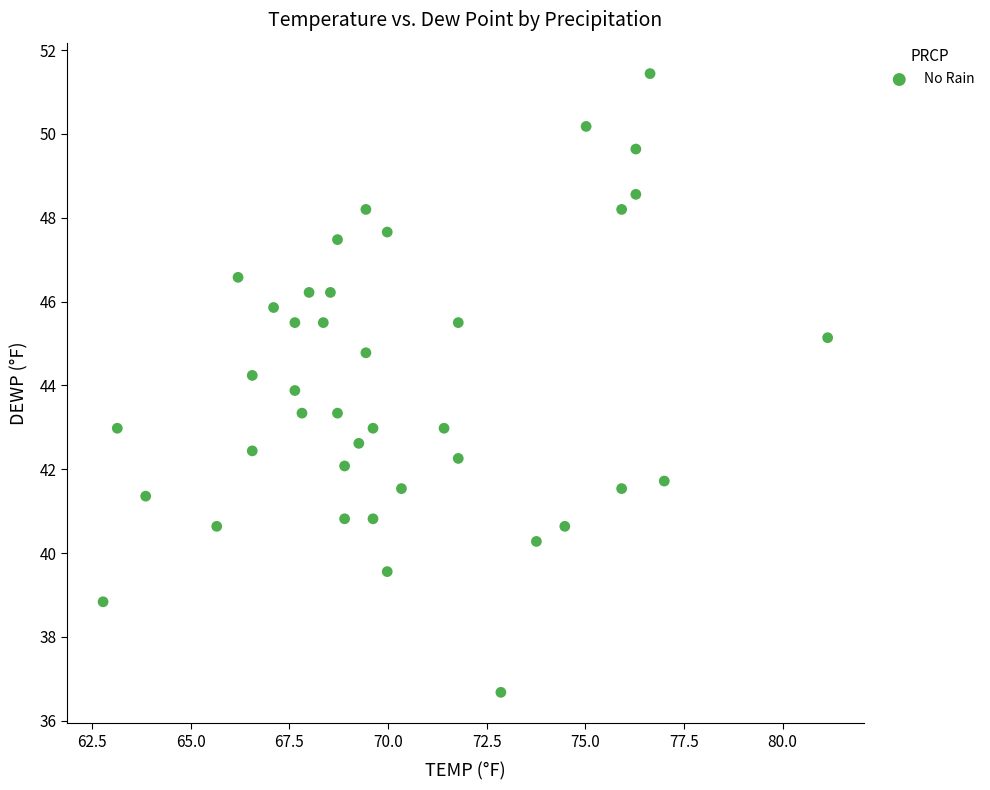

What is the range of X values (max minus min)?

18.4